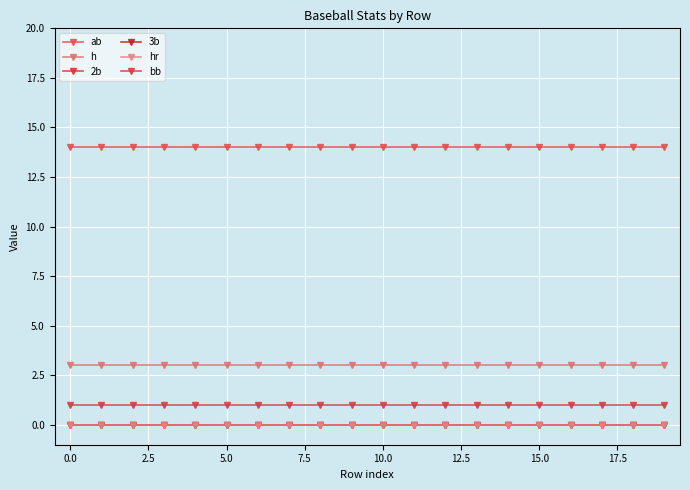

Does the chart have visible grid lines?

Yes